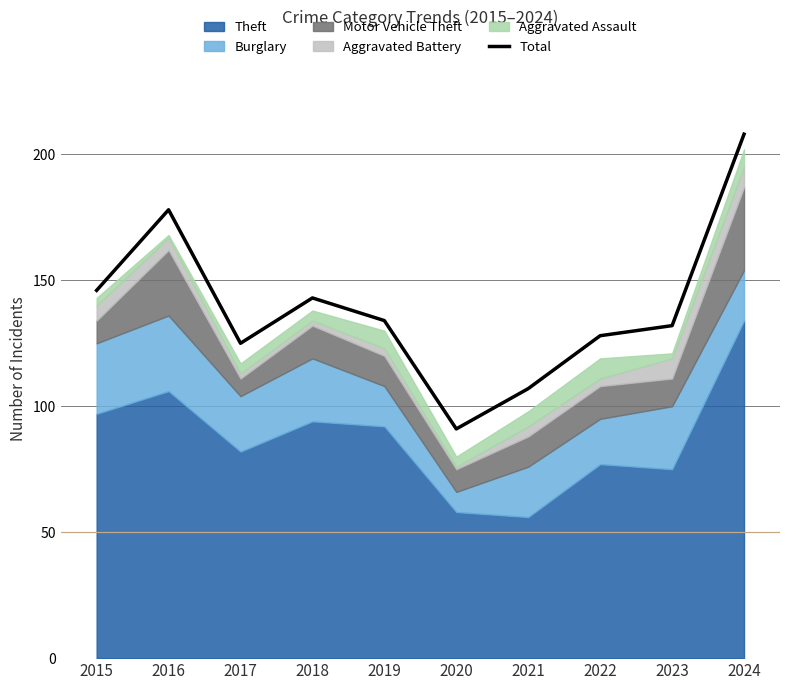

What is the approximate value at 2018, to the nearest 5?

145